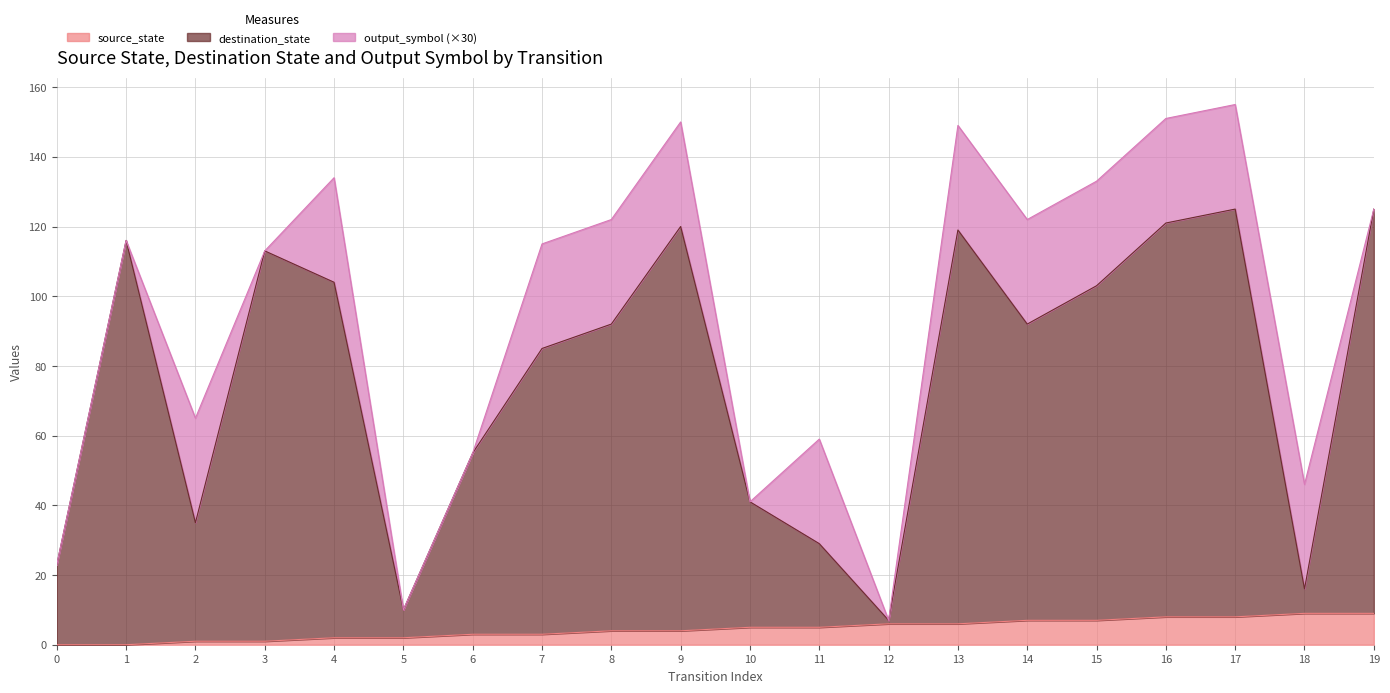

What is the approximate value of destination_state at 0, to the nearest 5?

25